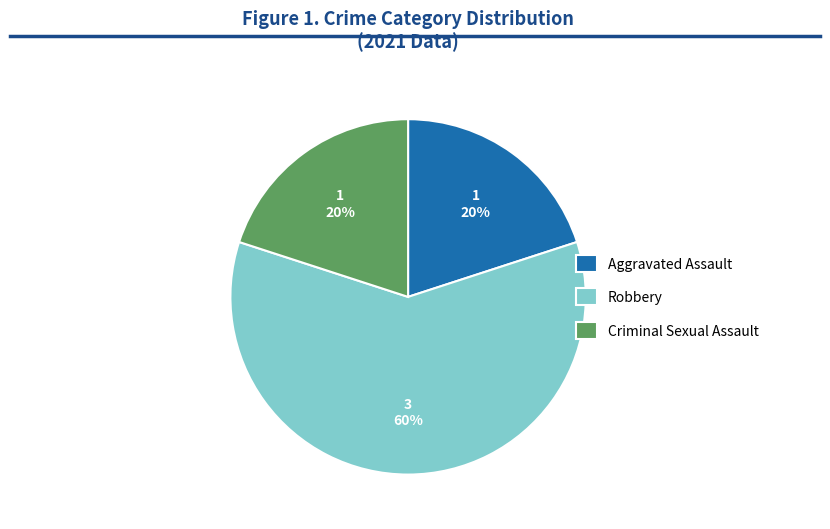

Between Aggravated Assault and Robbery, which is larger?

Robbery